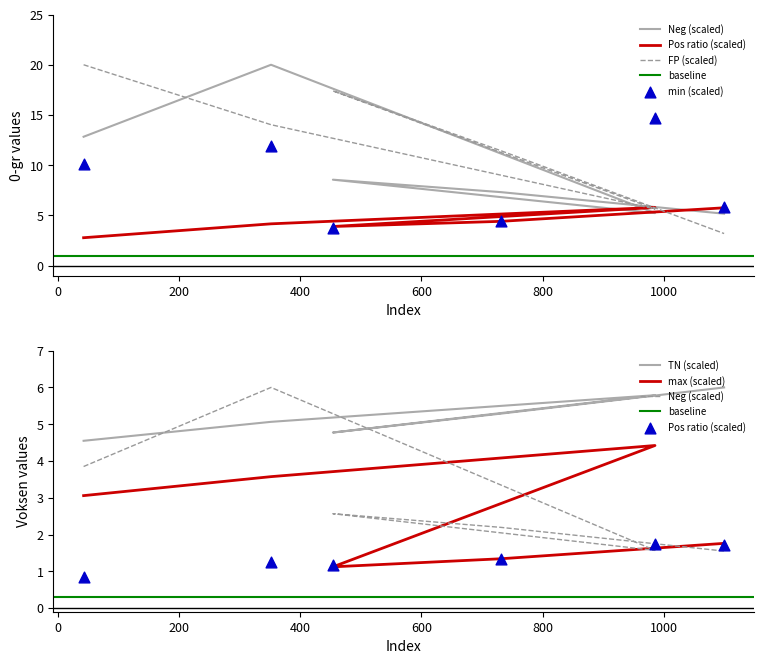

At which category is the sum across all series the highest?

352